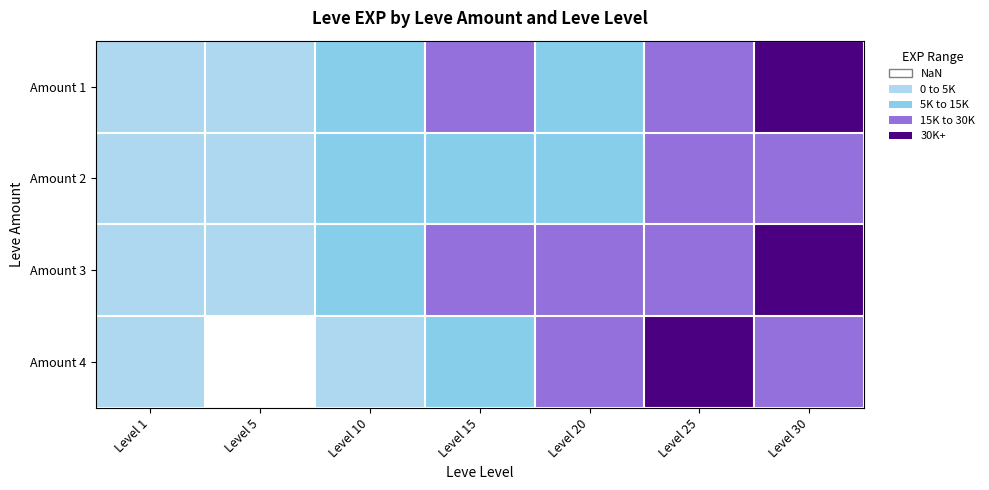

What value does the 3 series have at Level 10, to the nearest 10?

7880